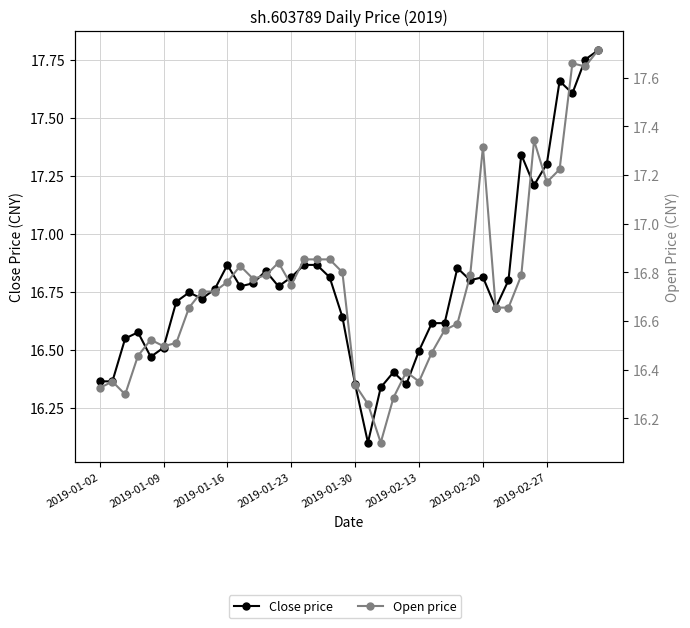

Which series ends up on top after the final intersection of Open price and Close price?

Close price